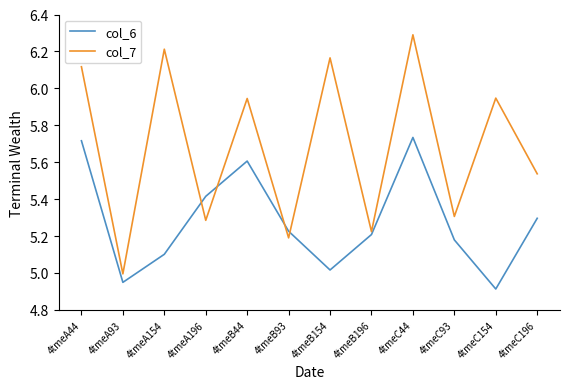

What is the difference between the second highest and minimum values in the col_6 series?

0.8